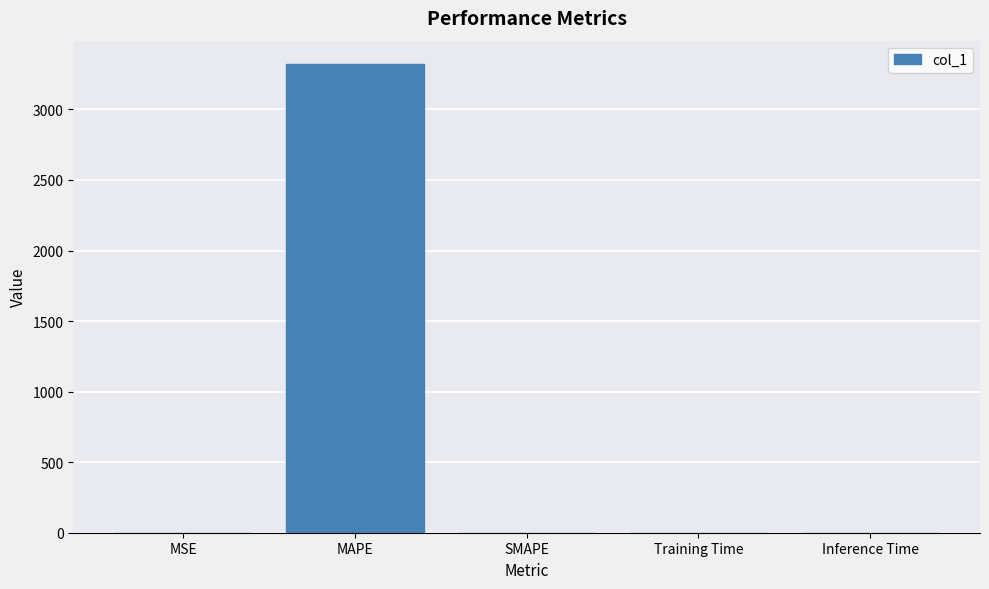

What is the sum of all values?

3321.5